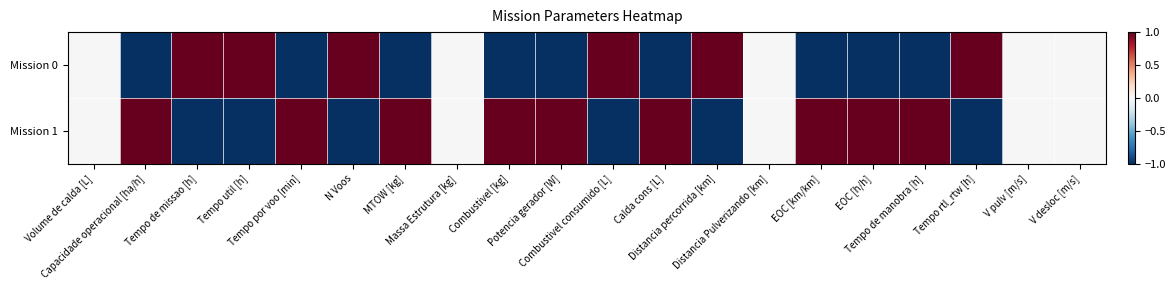

Reading right to left, transcribe all the data shown in this chart.

Mission 0: V desloc [m/s]=0.0	V pulv [m/s]=0.0	Tempo rtl_rtw [h]=1.0	Tempo de manobra [h]=-1.0	EOC [h/h]=-1.0	EOC [km/km]=-1.0	Distancia Pulverizando [km]=0.0	Distancia percorrida [km]=1.0	Calda cons [L]=-1.0	Combustivel consumido [L]=1.0	Potencia gerador [W]=-1.0	Combustivel [kg]=-1.0	Massa Estrutura [kg]=0.0	MTOW [kg]=-1.0	N Voos=1.0	Tempo por voo [min]=-1.0	Tempo util [h]=1.0	Tempo de missao [h]=1.0	Capacidade operacional [ha/h]=-1.0	Volume de calda [L]=0.0
Mission 1: V desloc [m/s]=0.0	V pulv [m/s]=0.0	Tempo rtl_rtw [h]=-1.0	Tempo de manobra [h]=1.0	EOC [h/h]=1.0	EOC [km/km]=1.0	Distancia Pulverizando [km]=0.0	Distancia percorrida [km]=-1.0	Calda cons [L]=1.0	Combustivel consumido [L]=-1.0	Potencia gerador [W]=1.0	Combustivel [kg]=1.0	Massa Estrutura [kg]=0.0	MTOW [kg]=1.0	N Voos=-1.0	Tempo por voo [min]=1.0	Tempo util [h]=-1.0	Tempo de missao [h]=-1.0	Capacidade operacional [ha/h]=1.0	Volume de calda [L]=0.0